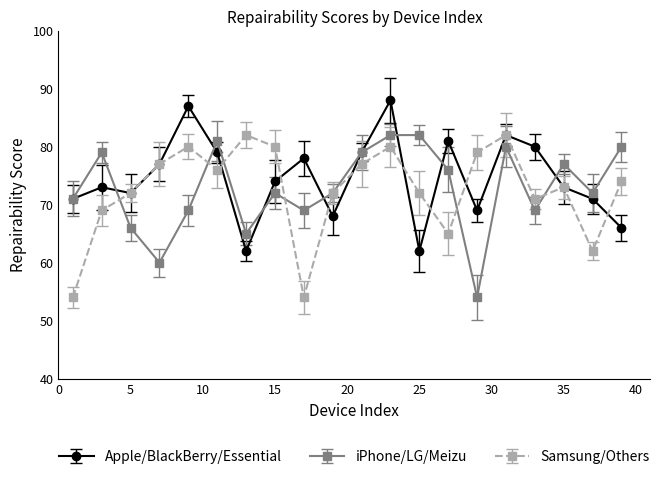

Reading left to right, extract all data points from this chart.

Apple/BlackBerry/Essential: 71	73	72	77	87	79	62	74	78	68	79	88	62	81	69	82	80	73	71	66
iPhone/LG/Meizu: 71	79	66	60	69	81	65	72	69	72	79	82	82	76	54	80	69	77	72	80
Samsung/Others: 54	69	72	77	80	76	82	80	54	72	77	80	72	65	79	82	71	73	62	74